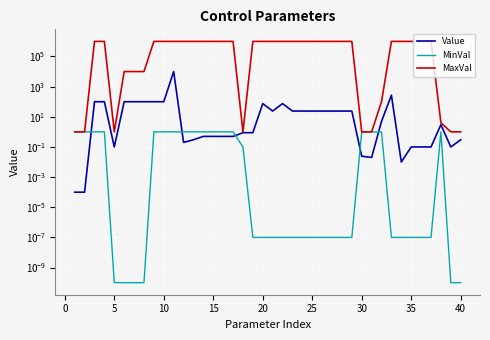

Is the value of Value at 20 greater than the value of MaxVal at 25?

No